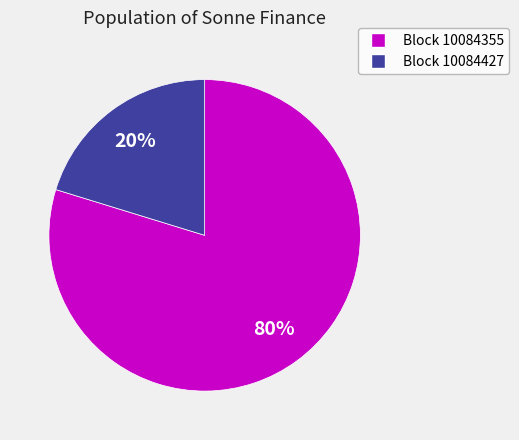

To the nearest percent, what is the average slice percentage?

50%